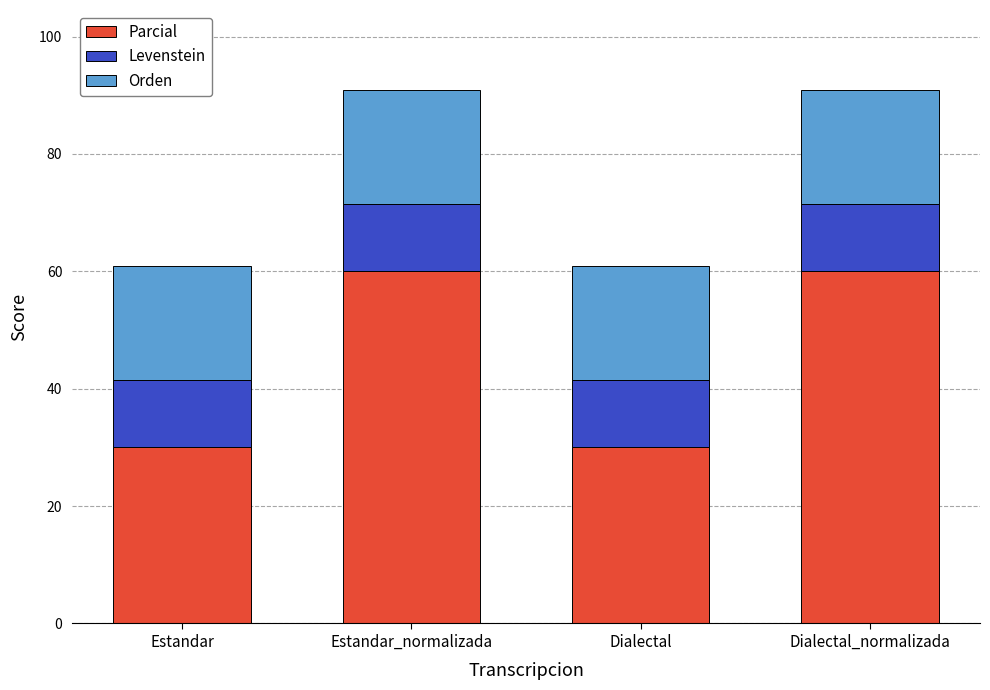

What is the total value across all series at Estandar_normalizada?

90.9